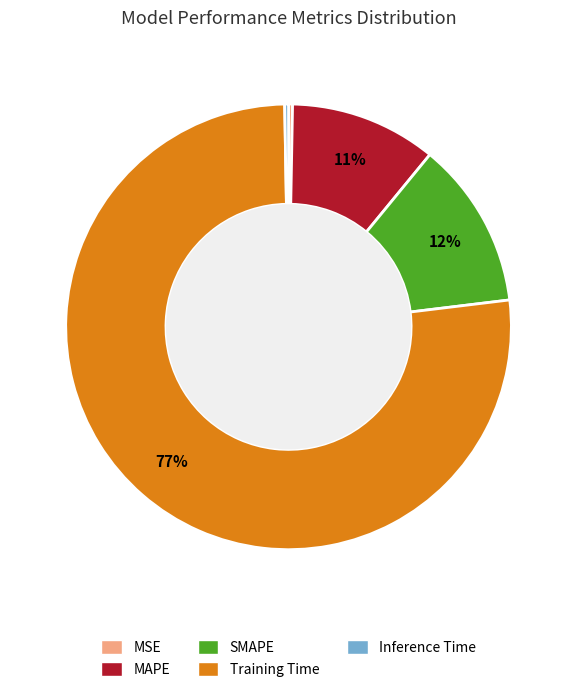

Which has a higher value, MAPE or Training Time?

Training Time